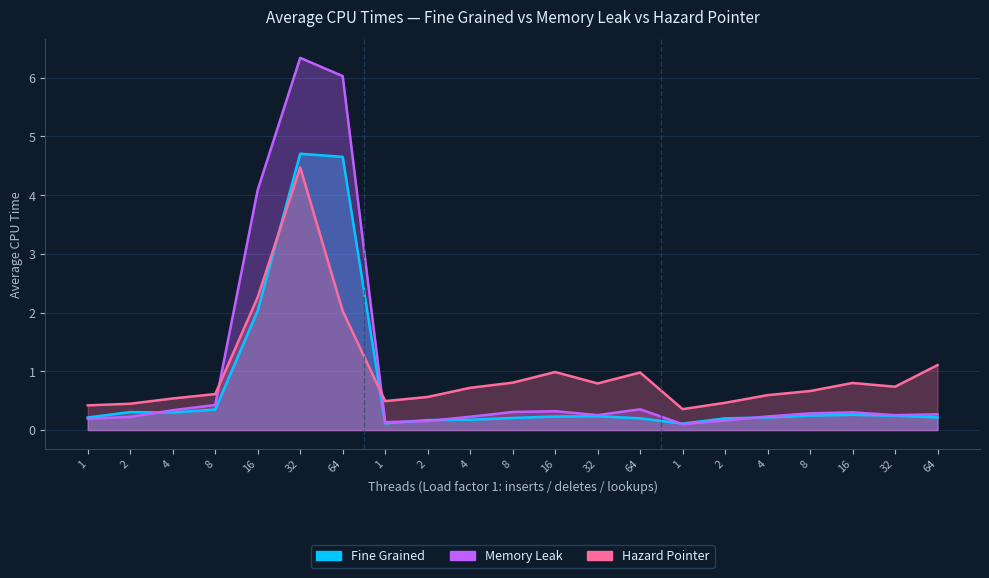

True or false: Memory Leak and Fine Grained cross at least once.

True